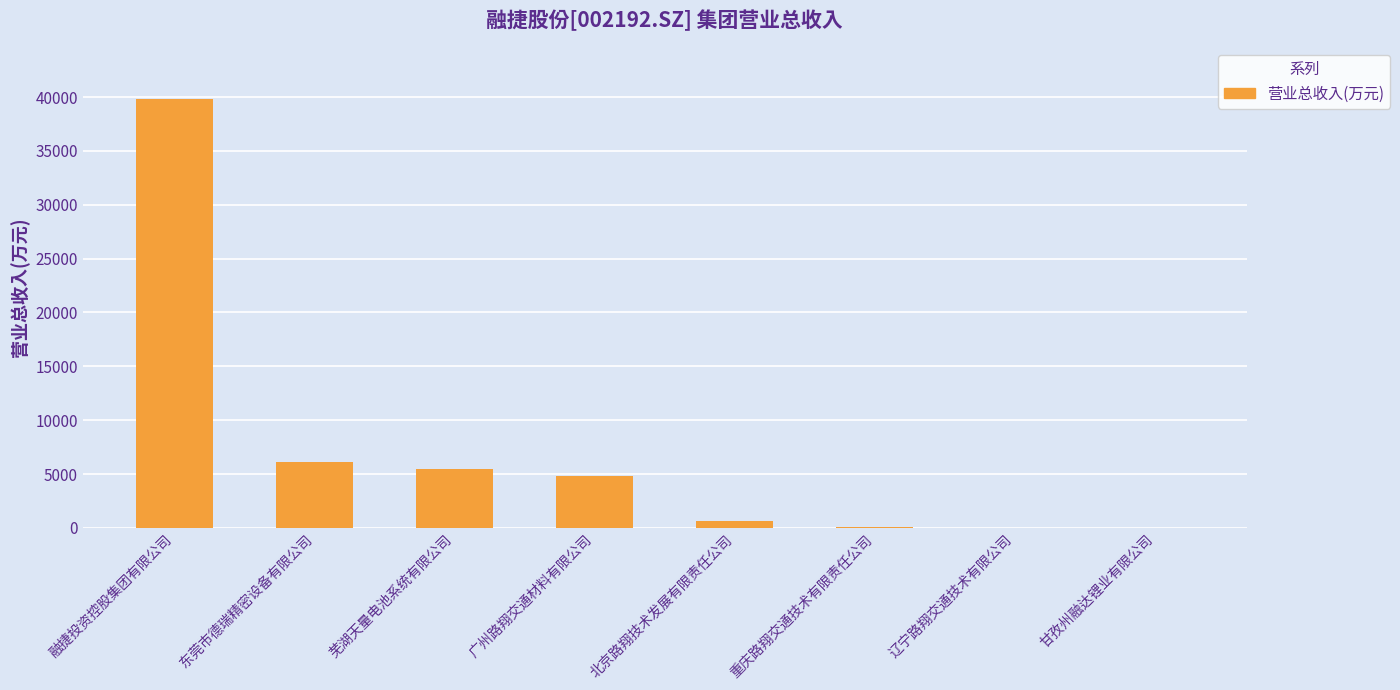

What is the sum of all values?

56961.8